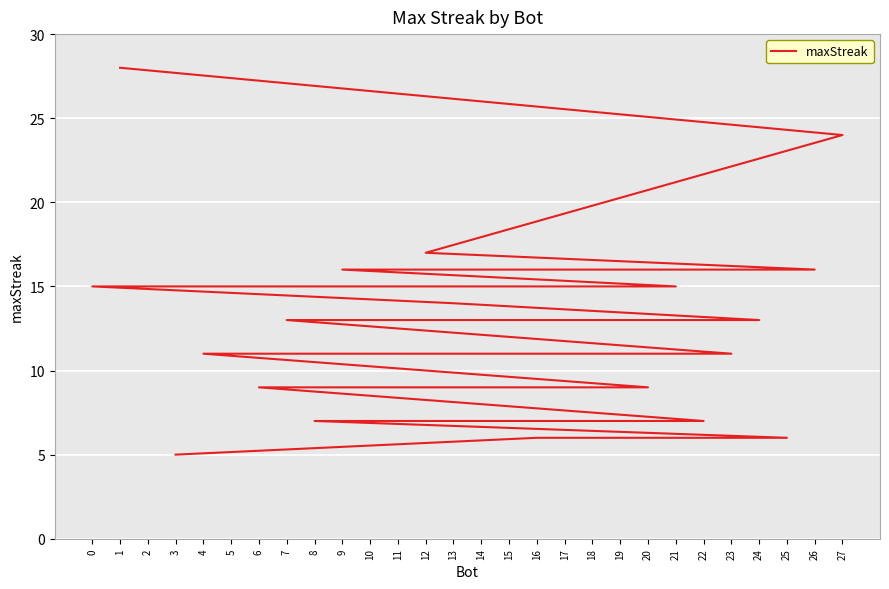

The value at 9 is 3. True or false?

False